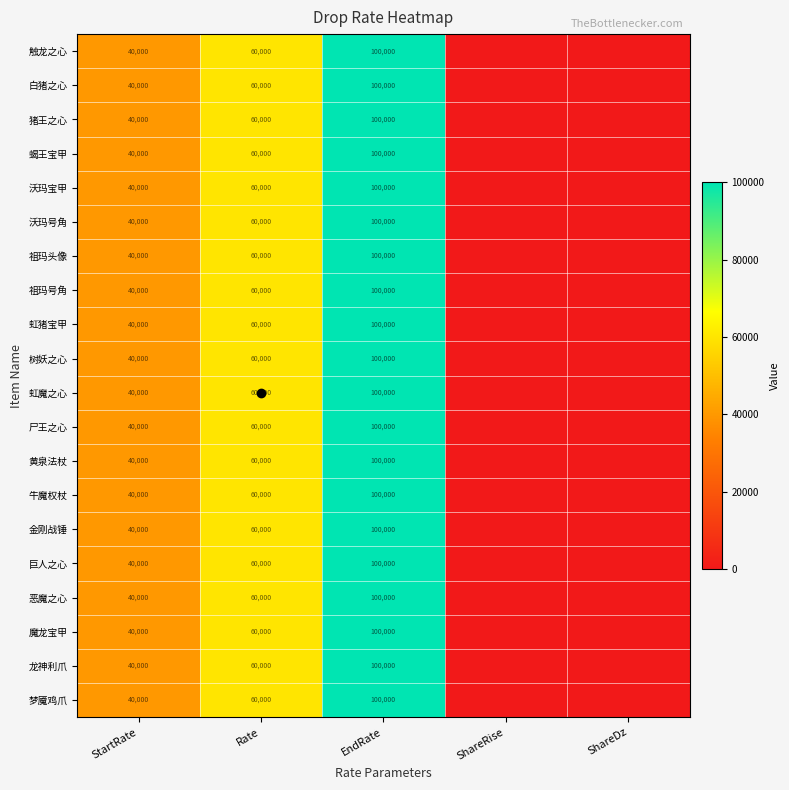

Which category has the lowest value in the 尸王之心 series?

ShareRise